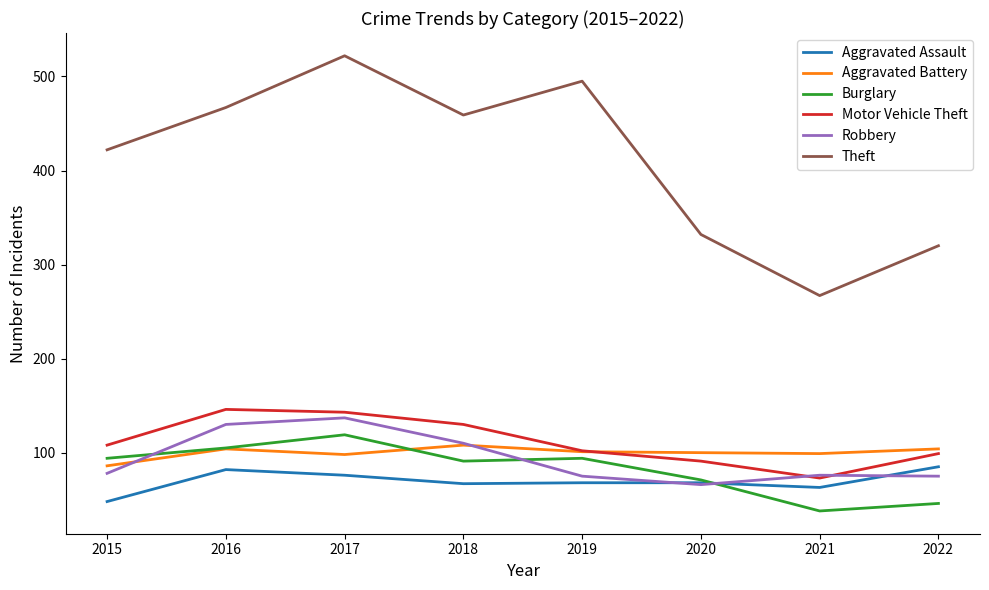

Which category has the lowest value in the Theft series?

2021